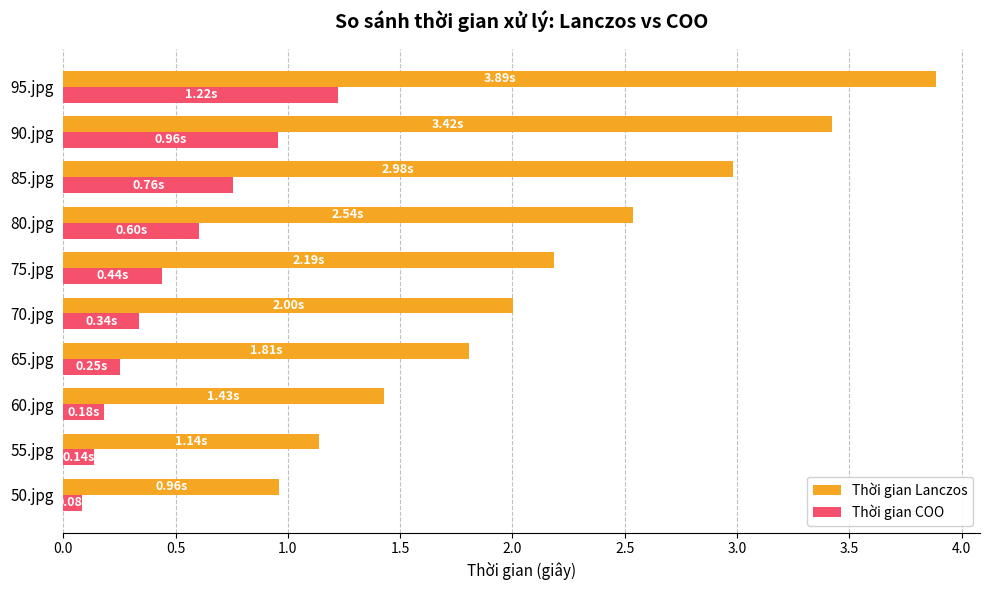

Which series has the widest spread of values?

Thời gian Lanczos